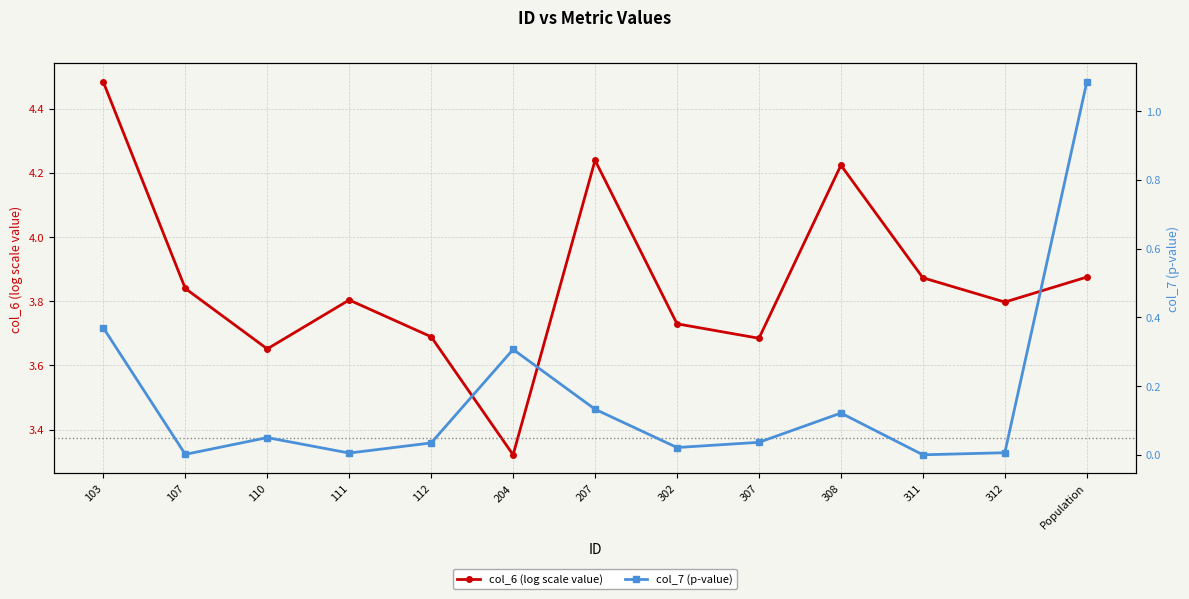

The col_6 (log scale value) series shows 3.7 at 110. True or false?

True